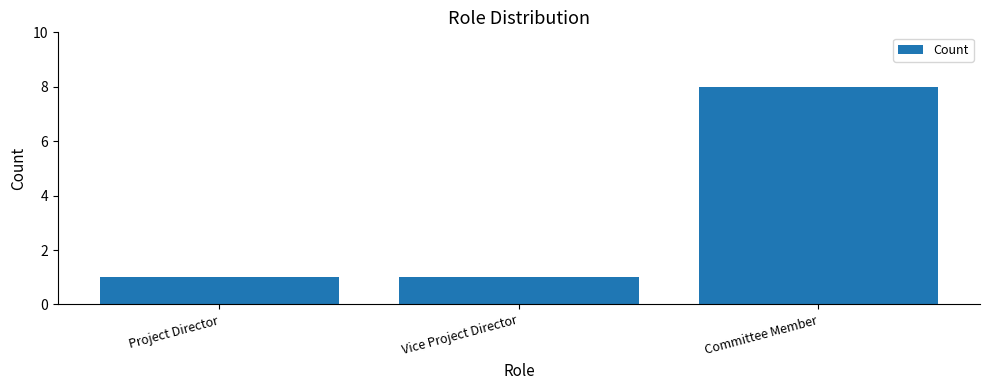

The value at Vice Project Director is 1. True or false?

True